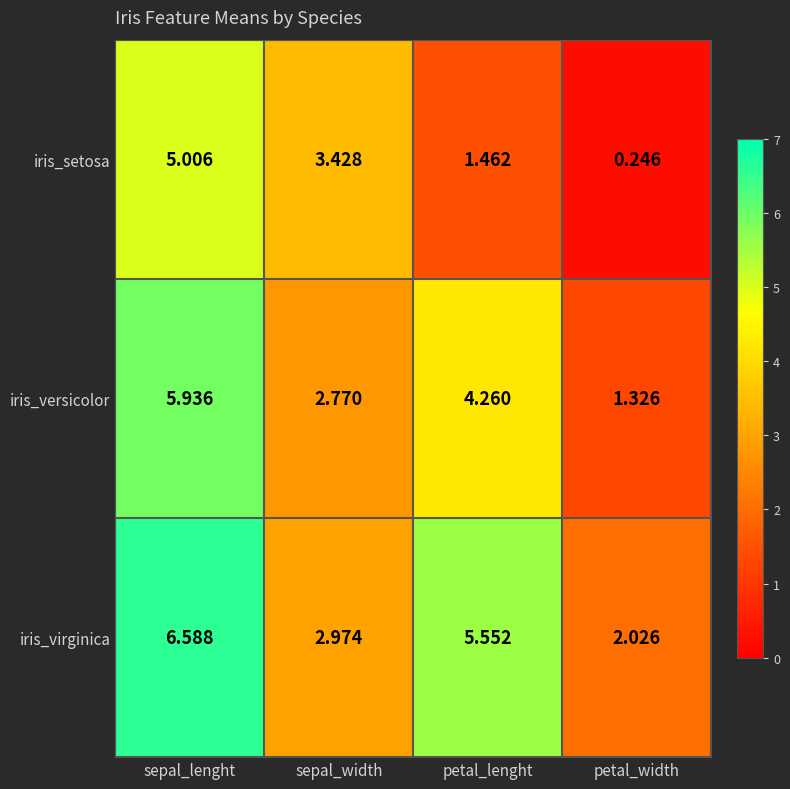

Which series changed the most between sepal_width and petal_lenght?

iris_virginica